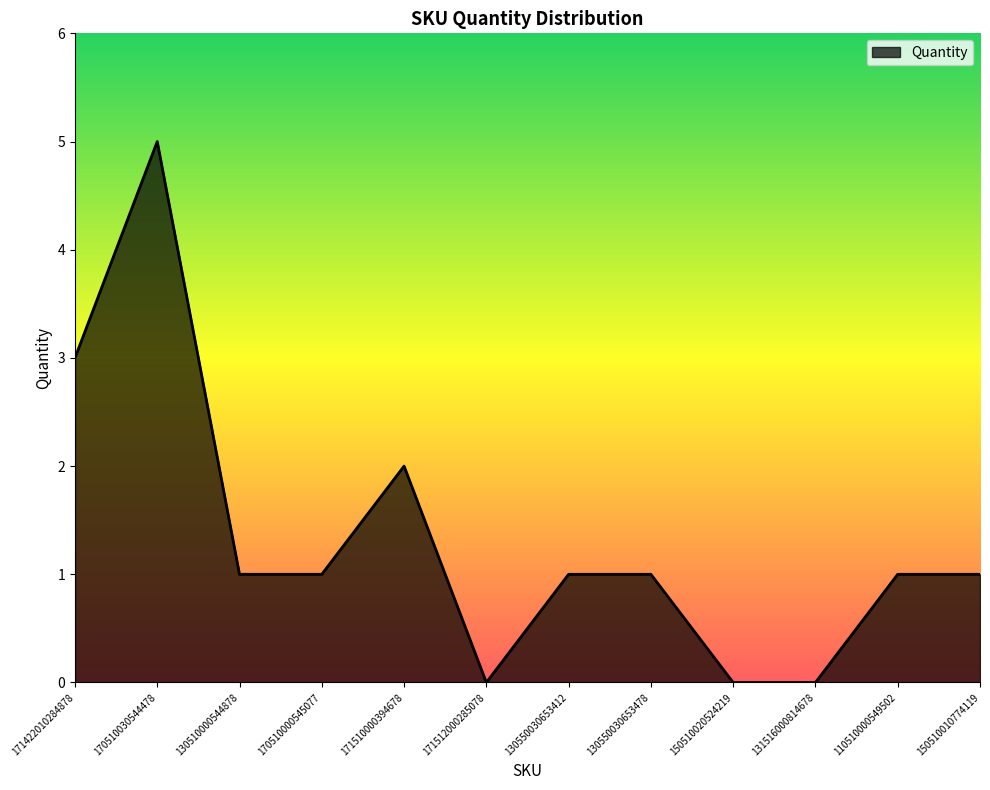

Reading left to right, list all the values displayed in this chart.

171422010284878=3	170510030544478=5	130510000544878=1	170510000545077=1	171510000394678=2	171512000285078=0	130550030653412=1	130550030653478=1	150510020524219=0	131516000814678=0	110510000549502=1	150510010774119=1